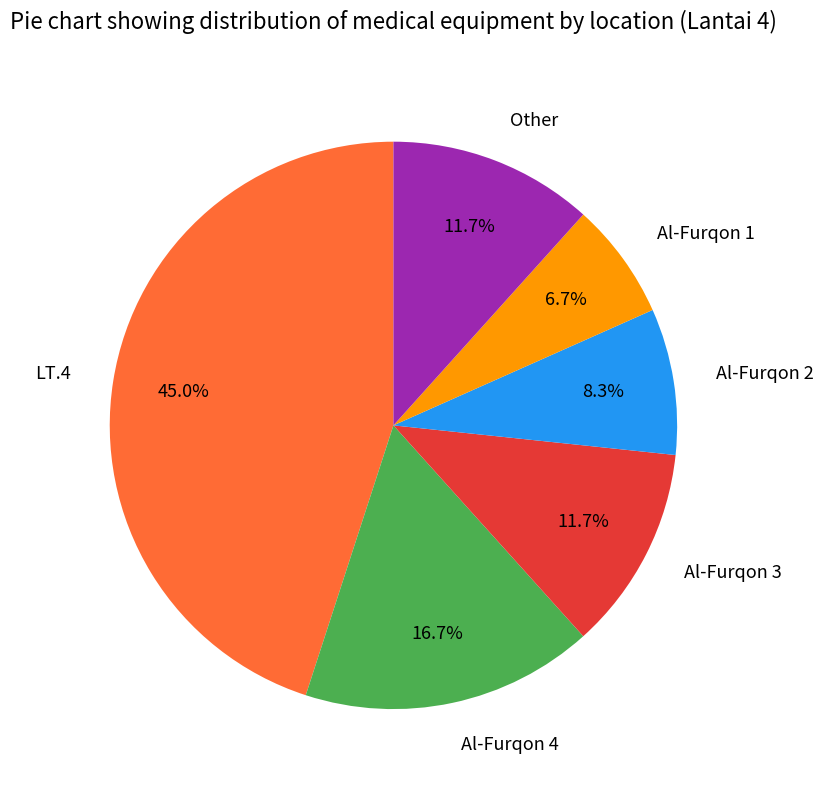

How many slices are in this pie chart?

6